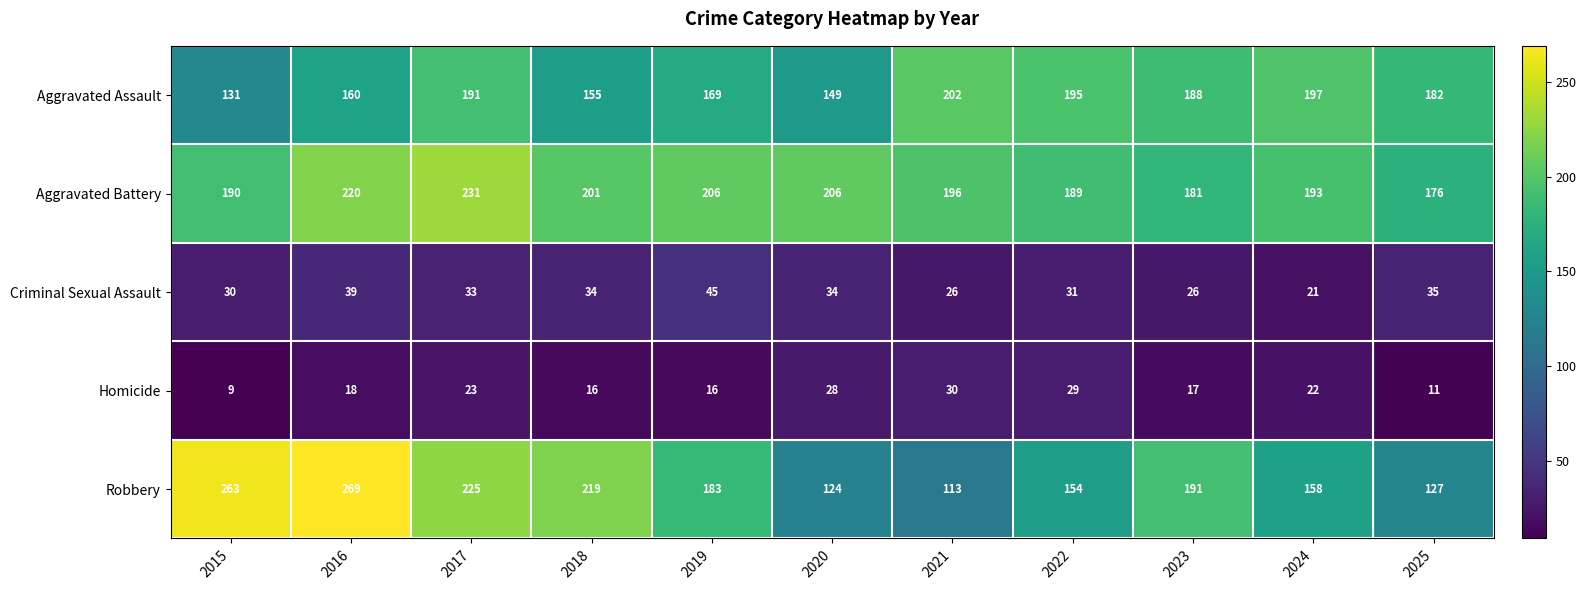

Which series has the largest total across all categories?

Aggravated Battery